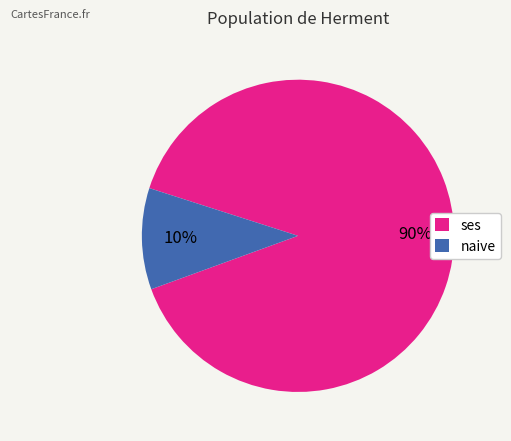

Which has a higher value, ses or naive?

ses